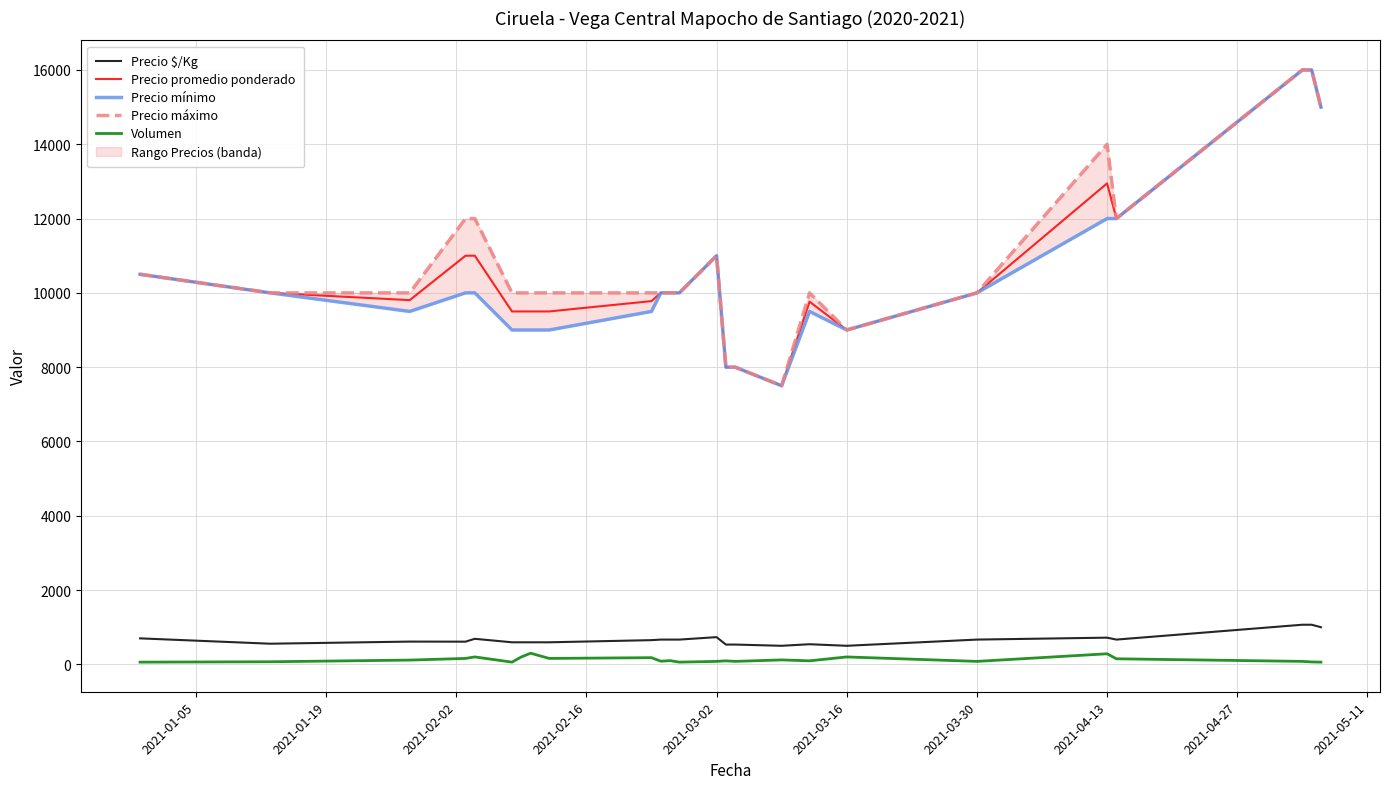

How many data points in Precio mínimo are above 10000?

7